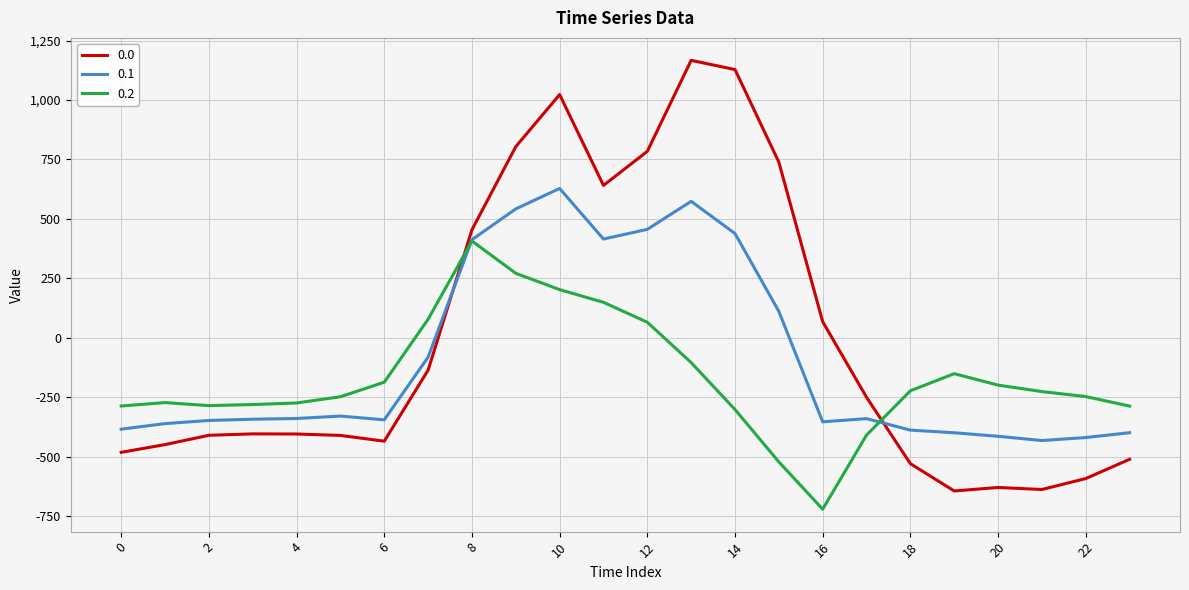

List the series in order of their overall mean, lowest first.

0.2, 0.1, 0.0